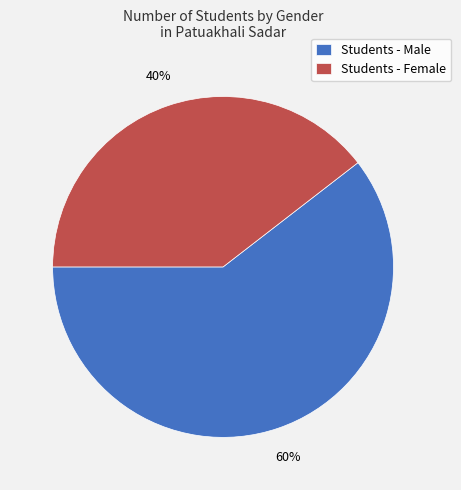

To the nearest percent, what portion does Students - Female represent?

40%